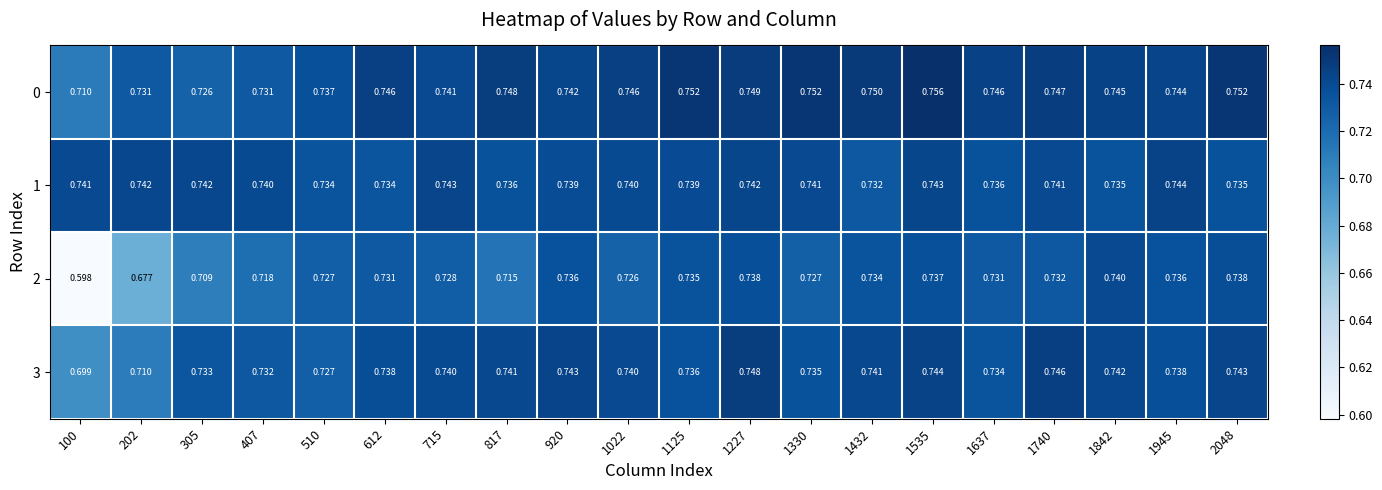

Which series has the largest range (max minus min)?

2